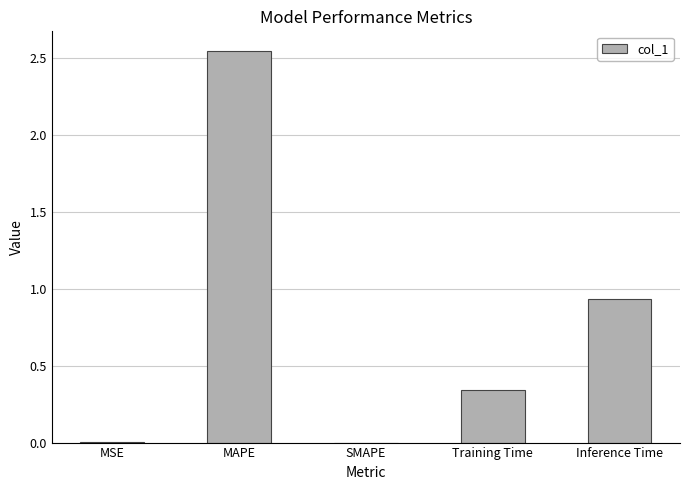

What is the sum of the values at MAPE and Training Time?

2.9